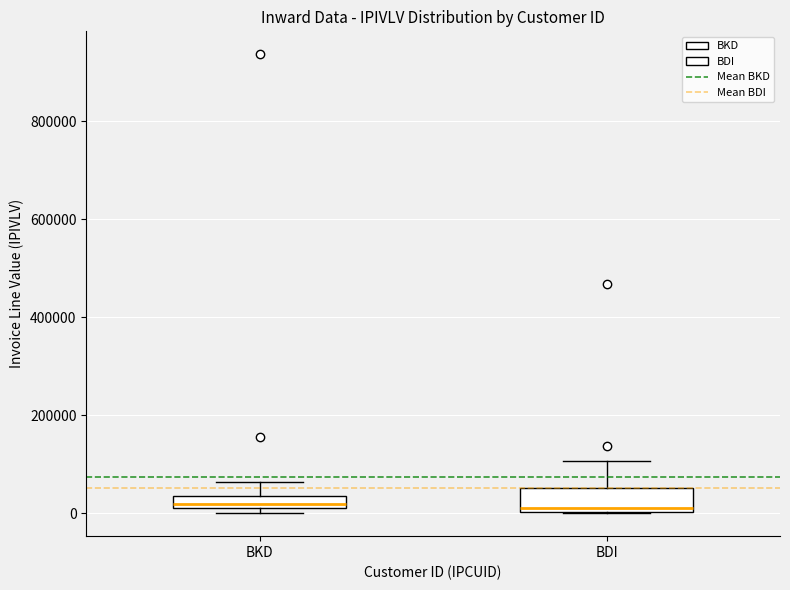

Where does the upper whisker of the box for BDI end on the y-axis? The values are not printed on the chart, so give them approximately, as read against the axis.

100000